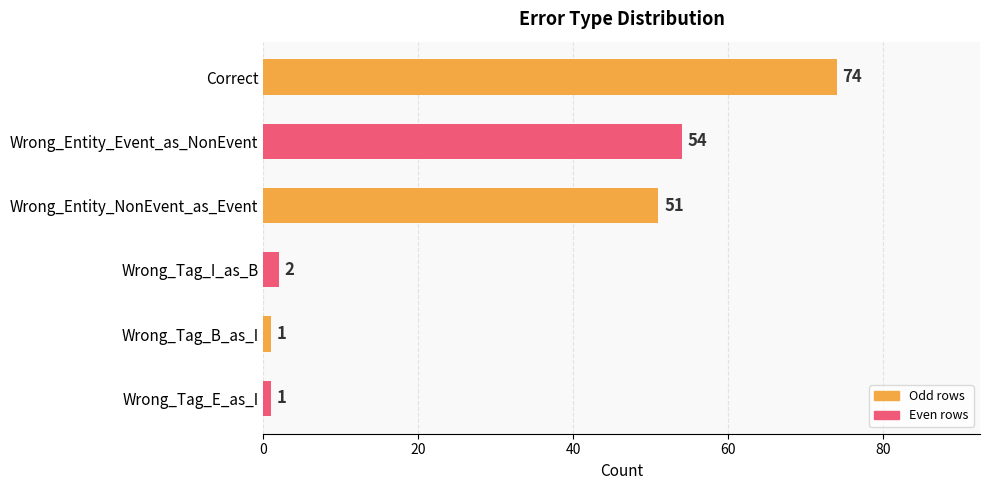

What is the difference between the maximum and minimum values?

73